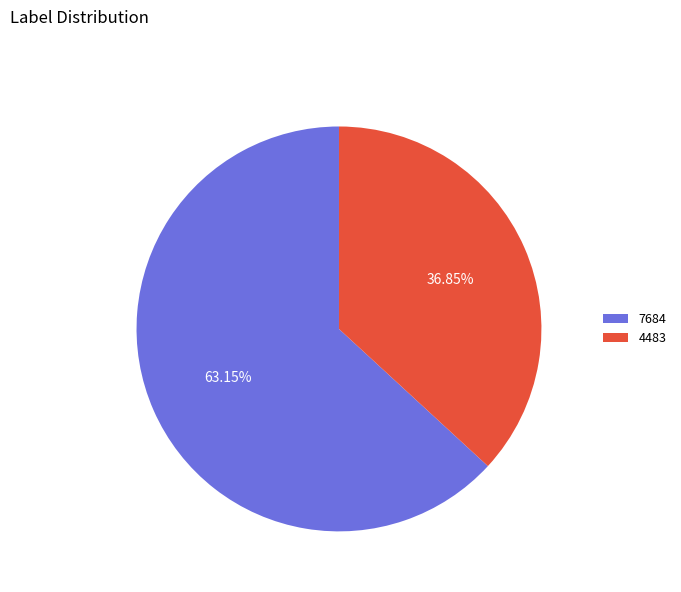

Which category has the biggest portion of the pie?

7684